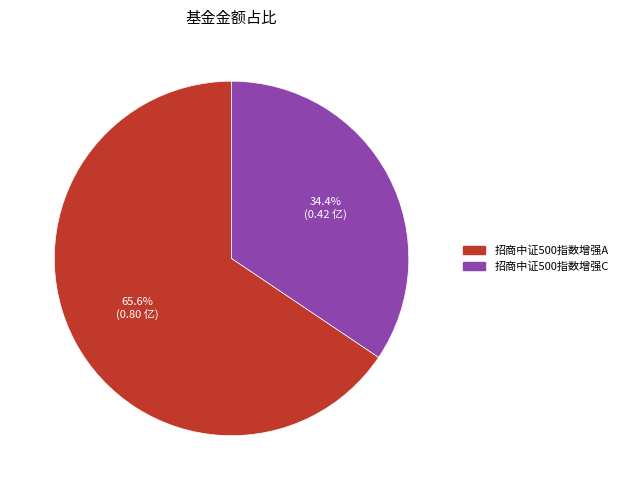

How much of the chart is everything except 招商中证500指数增强C?

65.6%